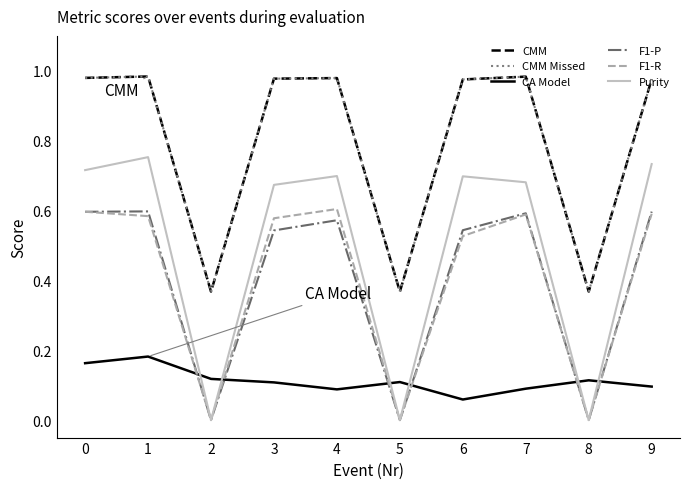

Reading left to right, extract all data points from this chart.

CMM: 0=1.0	1=1.0	2=0.4	3=1.0	4=1.0	5=0.4	6=1.0	7=1.0	8=0.4	9=1.0
CMM Missed: 0=1.0	1=1.0	2=0.4	3=1.0	4=1.0	5=0.4	6=1.0	7=1.0	8=0.4	9=1.0
CA Model: 0=0.2	1=0.2	2=0.1	3=0.1	4=0.1	5=0.1	6=0.1	7=0.1	8=0.1	9=0.1
F1-P: 0=0.6	1=0.6	2=0.0	3=0.5	4=0.6	5=0.0	6=0.5	7=0.6	8=0.0	9=0.6
F1-R: 0=0.6	1=0.6	2=0.0	3=0.6	4=0.6	5=0.0	6=0.5	7=0.6	8=0.0	9=0.6
Purity: 0=0.7	1=0.8	2=0.0	3=0.7	4=0.7	5=0.0	6=0.7	7=0.7	8=0.0	9=0.7